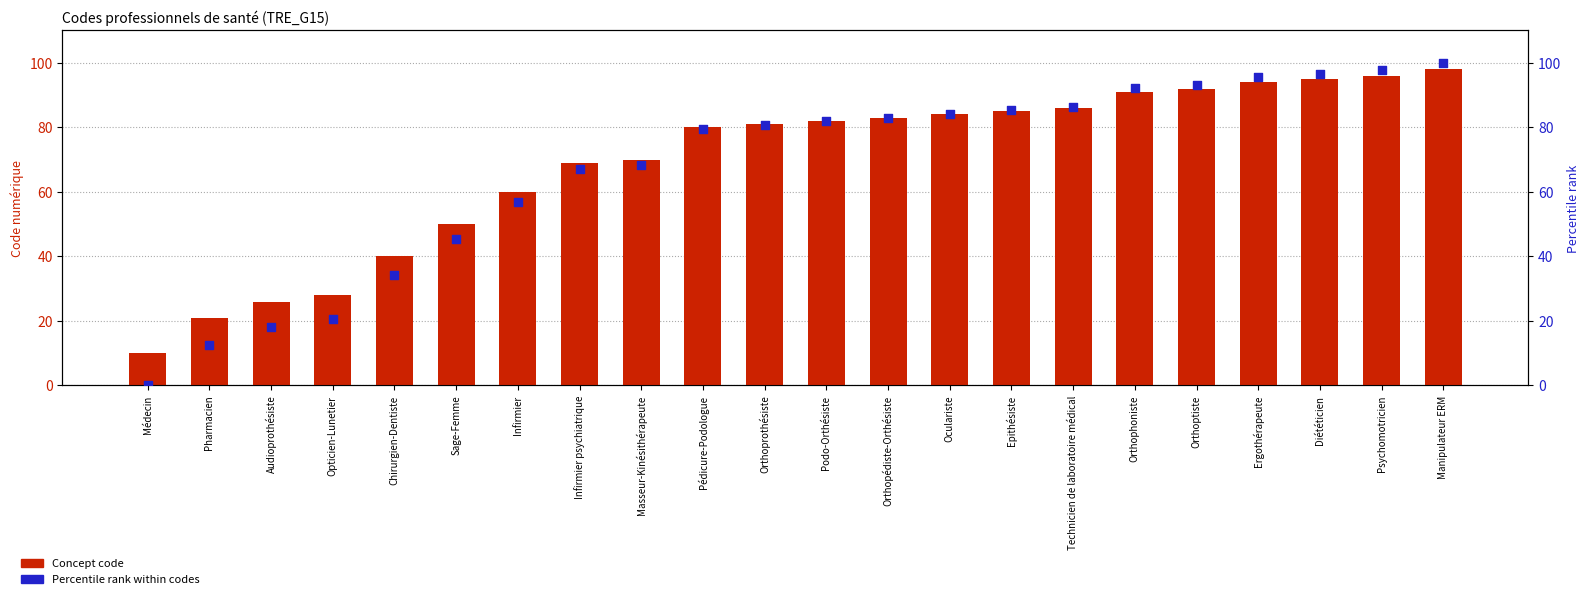

Which series has the largest Y range (max minus min)?

Percentile rank